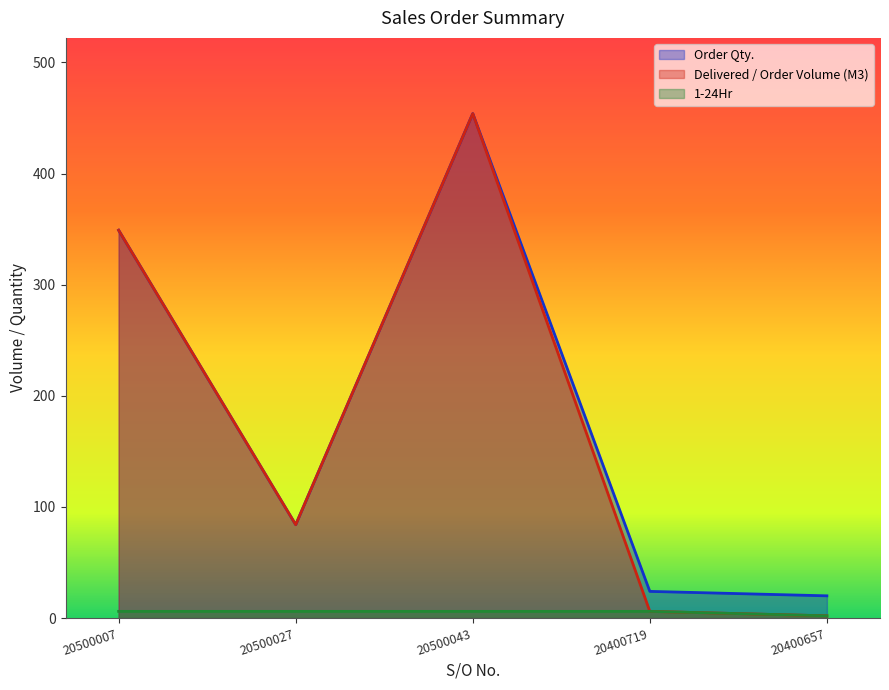

Which series has the widest spread of values?

Delivered / Order Volume (M3)